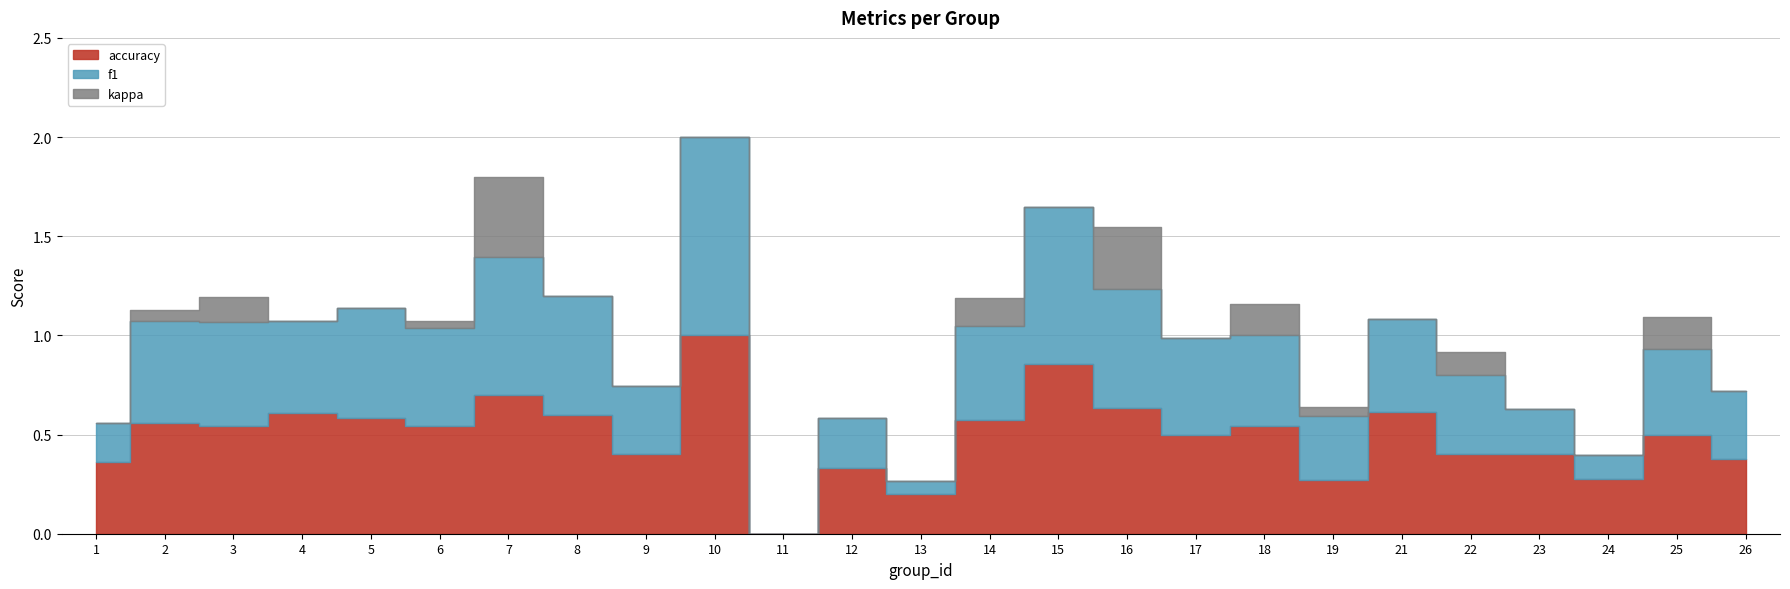

What are all the series names shown in the legend?

f1, kappa, accuracy